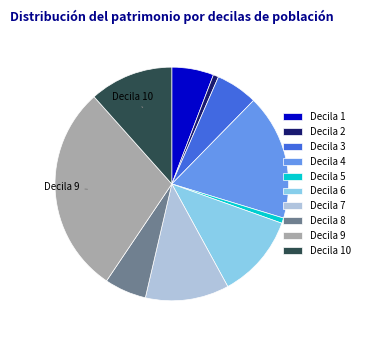

Is there a majority slice in this chart?

No